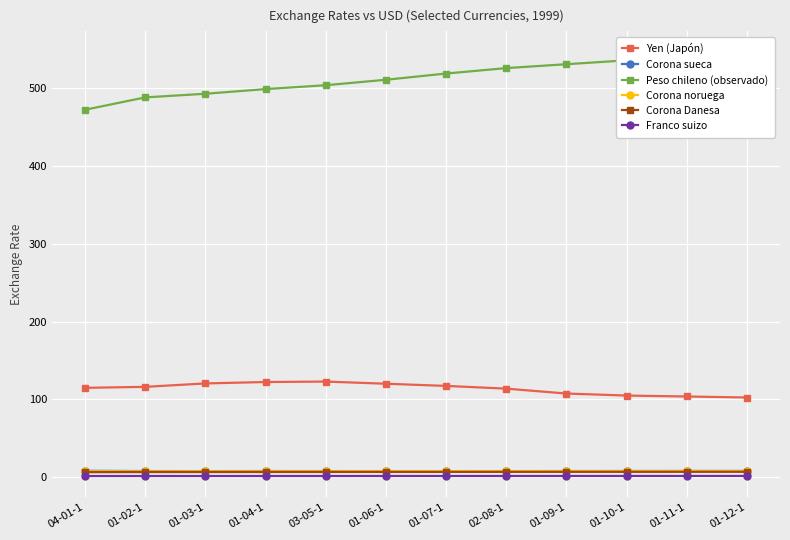

Which series has the widest spread of values?

Peso chileno (observado)